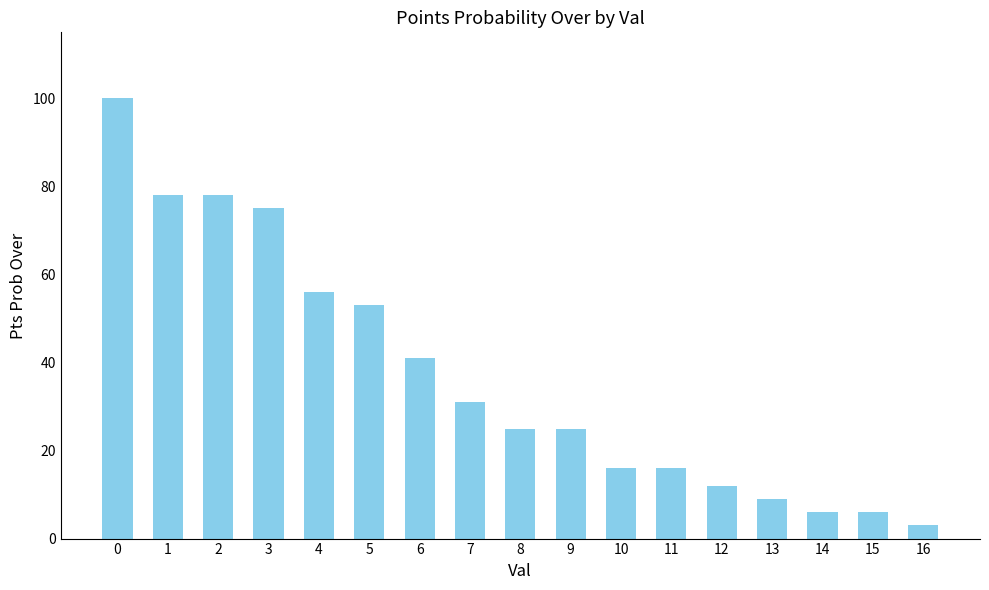

What is the difference between the second highest and second lowest values?

72